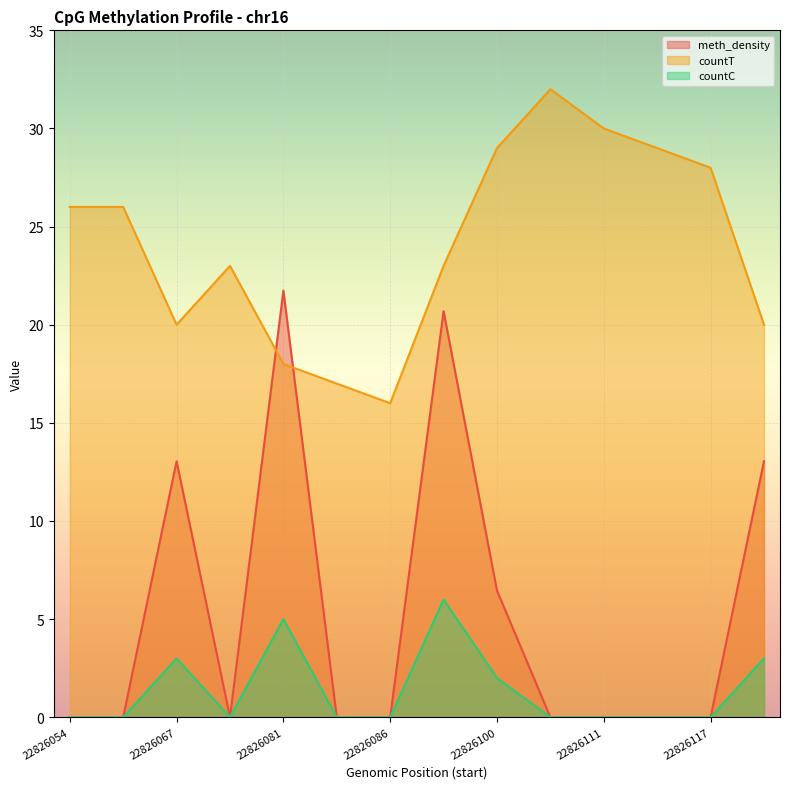

What is the maximum value for countT?

32.0